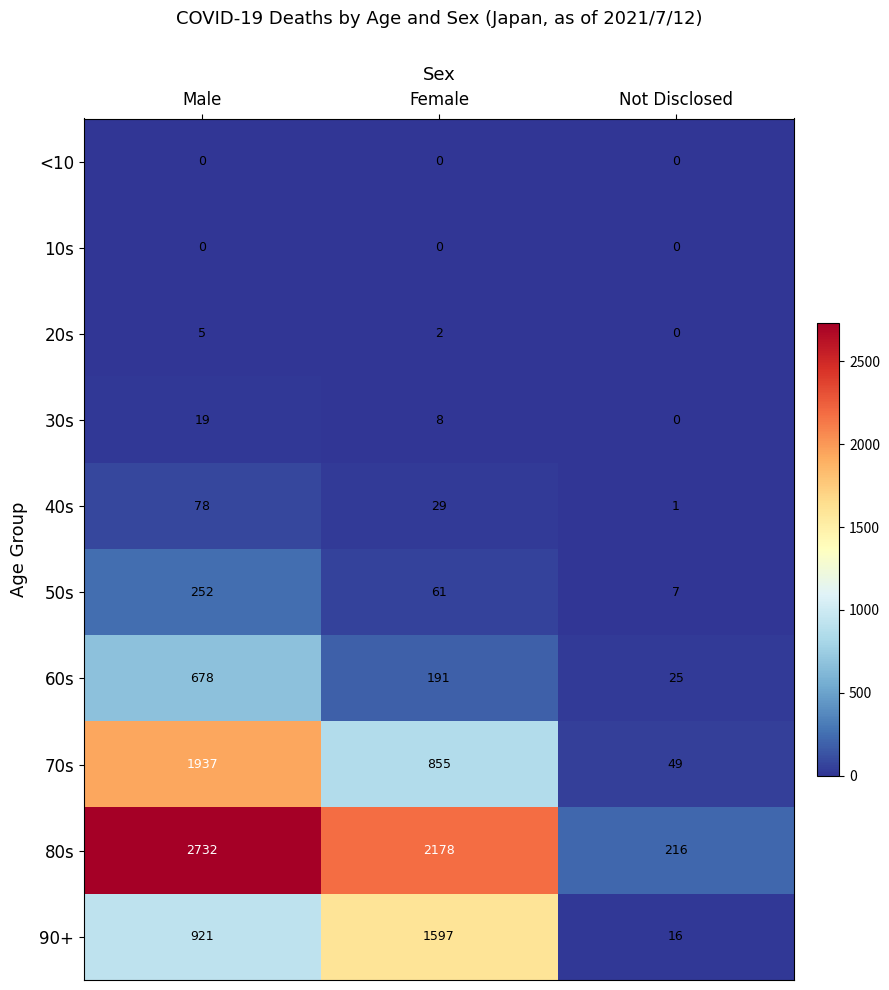

The value of 70s at Female is 1193. True or false?

False